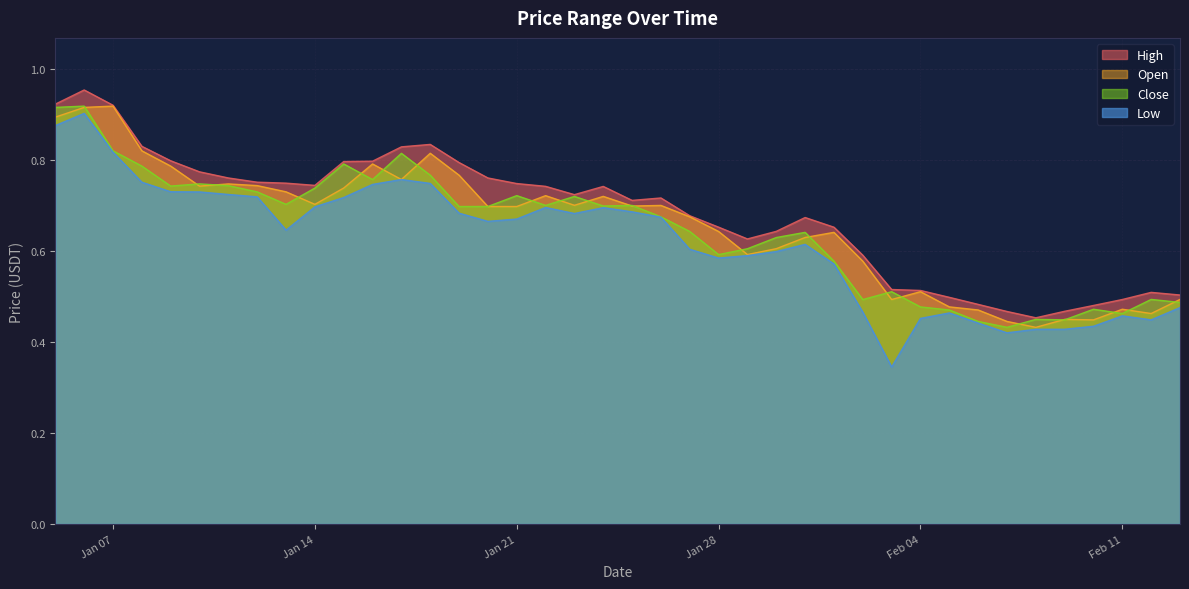

Reading right to left, what are all the values shown in this chart?

High: 0.5	0.5	0.5	0.5	0.5	0.5	0.5	0.5	0.5	0.5	0.5	0.6	0.7	0.7	0.6	0.6	0.7	0.7	0.7	0.7	0.7	0.7	0.7	0.7	0.8	0.8	0.8	0.8	0.8	0.8	0.7	0.7	0.8	0.8	0.8	0.8	0.8	0.9	1.0	0.9
Open: 0.5	0.5	0.5	0.4	0.5	0.4	0.4	0.5	0.5	0.5	0.5	0.6	0.6	0.6	0.6	0.6	0.6	0.7	0.7	0.7	0.7	0.7	0.7	0.7	0.7	0.8	0.8	0.8	0.8	0.7	0.7	0.7	0.7	0.7	0.7	0.8	0.8	0.9	0.9	0.9
Close: 0.5	0.5	0.5	0.5	0.4	0.5	0.4	0.4	0.5	0.5	0.5	0.5	0.6	0.6	0.6	0.6	0.6	0.6	0.7	0.7	0.7	0.7	0.7	0.7	0.7	0.7	0.8	0.8	0.8	0.8	0.7	0.7	0.7	0.7	0.7	0.7	0.8	0.8	0.9	0.9
Low: 0.5	0.4	0.5	0.4	0.4	0.4	0.4	0.4	0.5	0.5	0.3	0.5	0.6	0.6	0.6	0.6	0.6	0.6	0.7	0.7	0.7	0.7	0.7	0.7	0.7	0.7	0.7	0.8	0.7	0.7	0.7	0.6	0.7	0.7	0.7	0.7	0.8	0.8	0.9	0.9